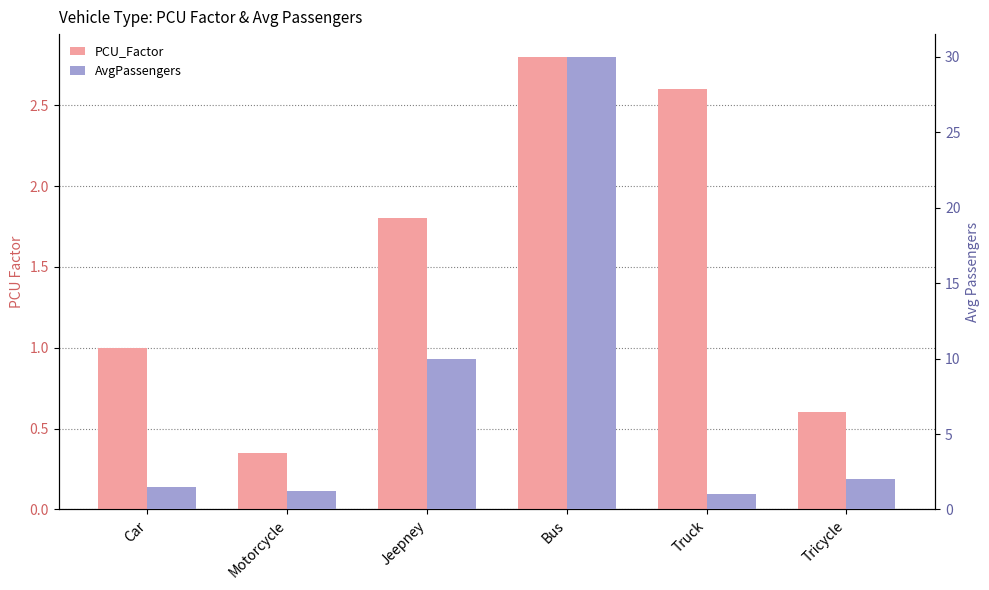

How many series are shown in this chart?

2